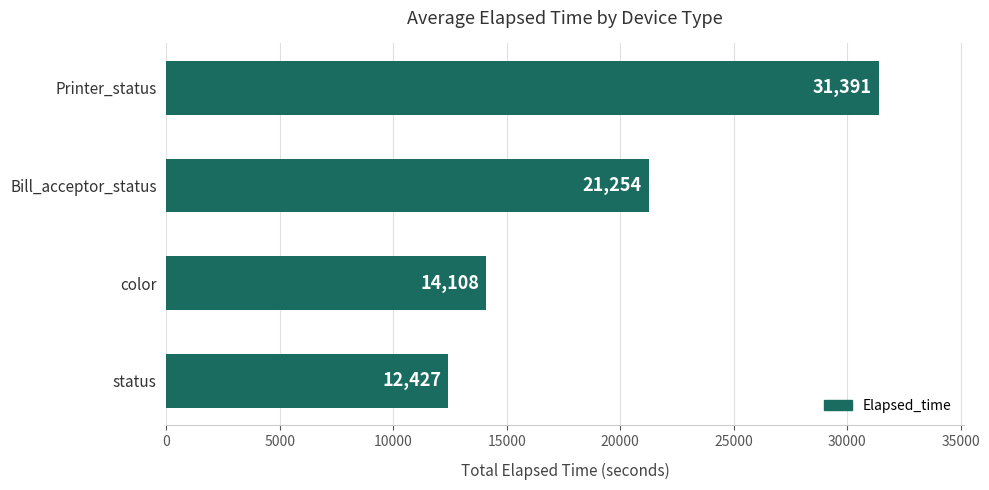

Rank the categories by value from highest to lowest.

Printer_status, Bill_acceptor_status, color, status